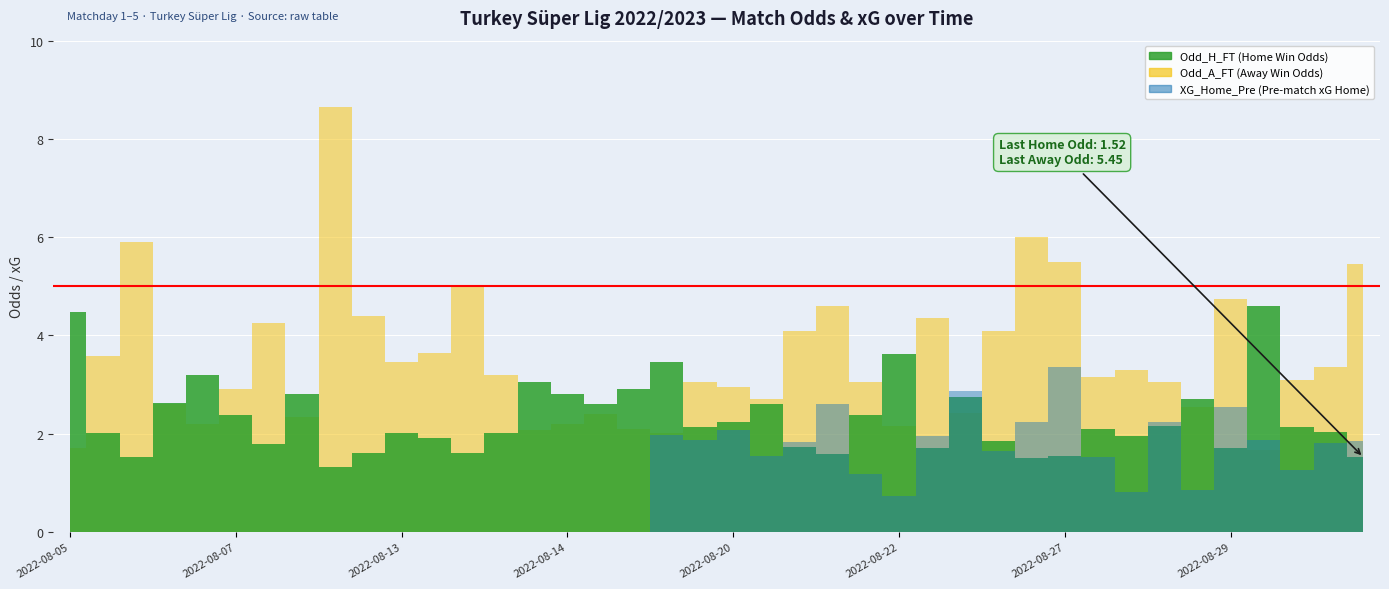

At which category does XG_Home_Pre reach its first local peak?

2022-08-19